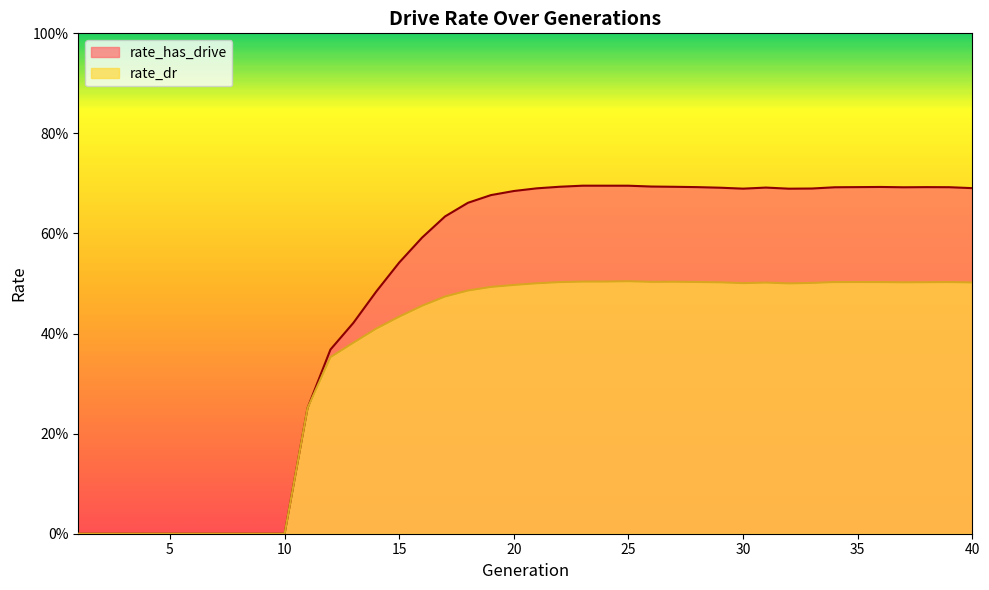

Rank the series by their maximum value, from highest to lowest.

rate_has_drive, rate_dr